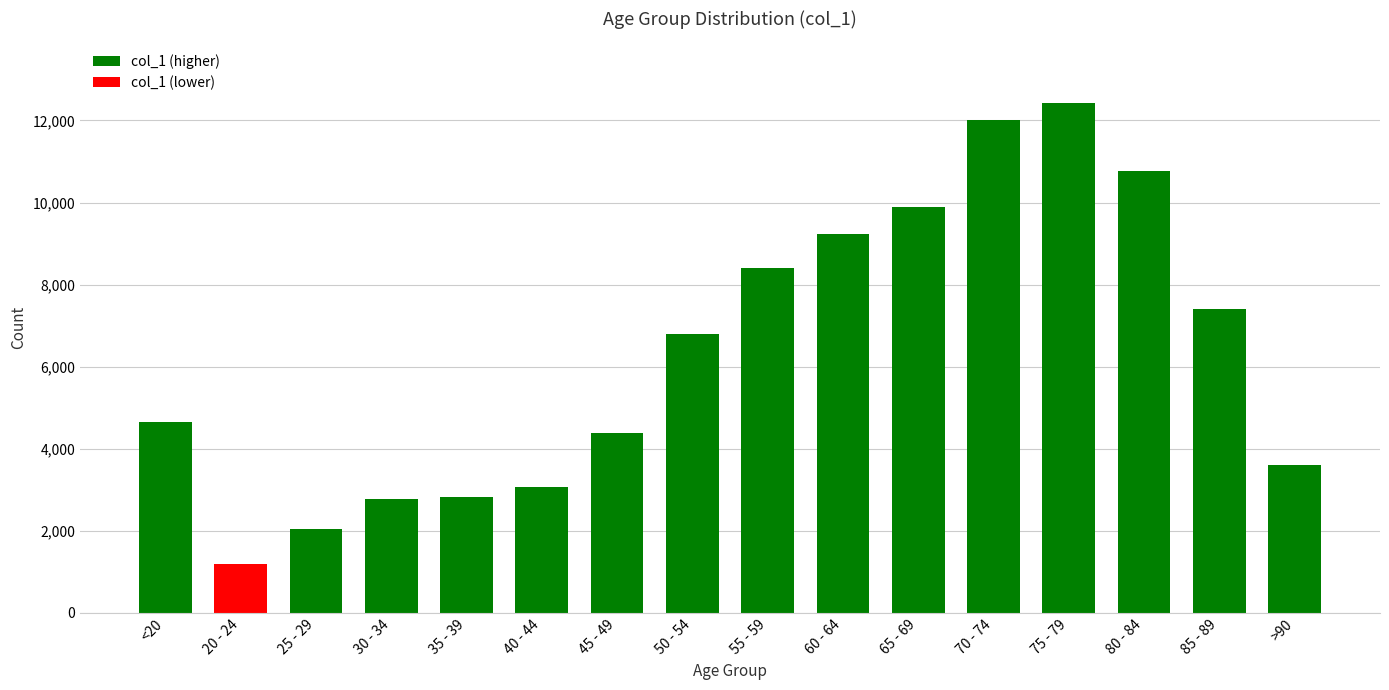

What is the change in value from 80 - 84 to >90?

-7160